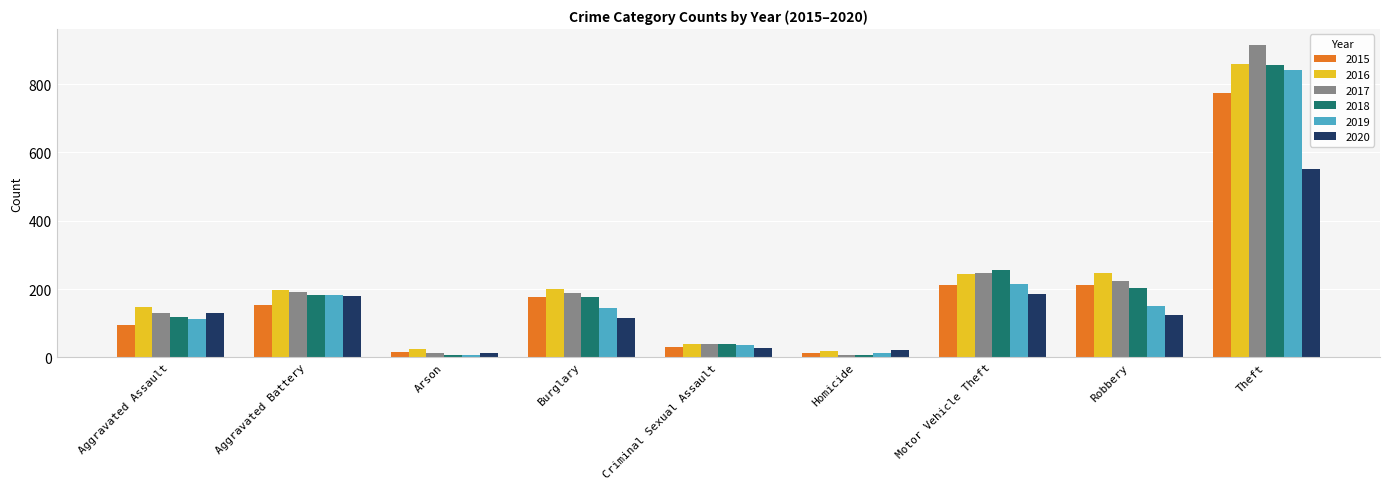

The value of 2018 at Robbery is 204. True or false?

True